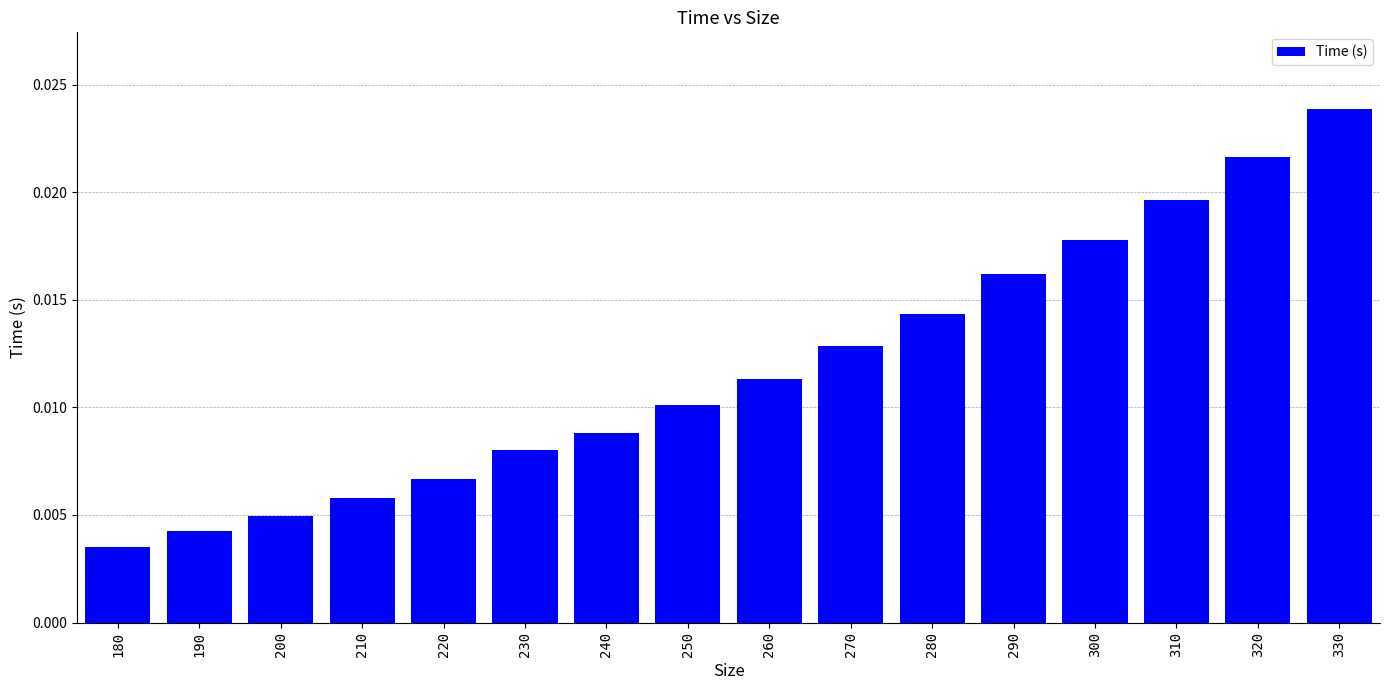

How many values are between 0 and 1?

16